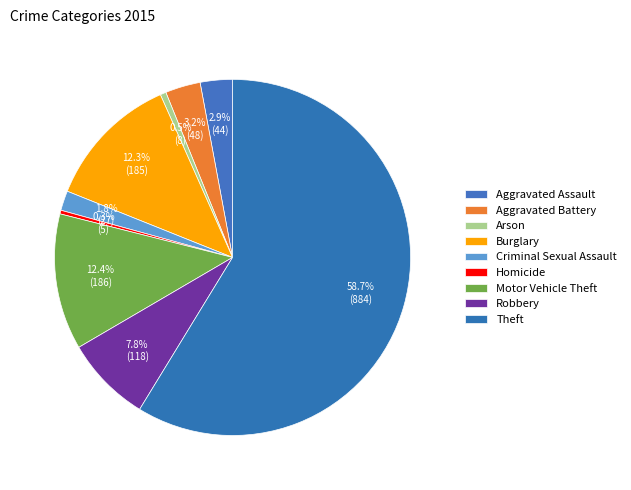

To the nearest percent, what is the difference between the largest and smallest slice percentages?

58%